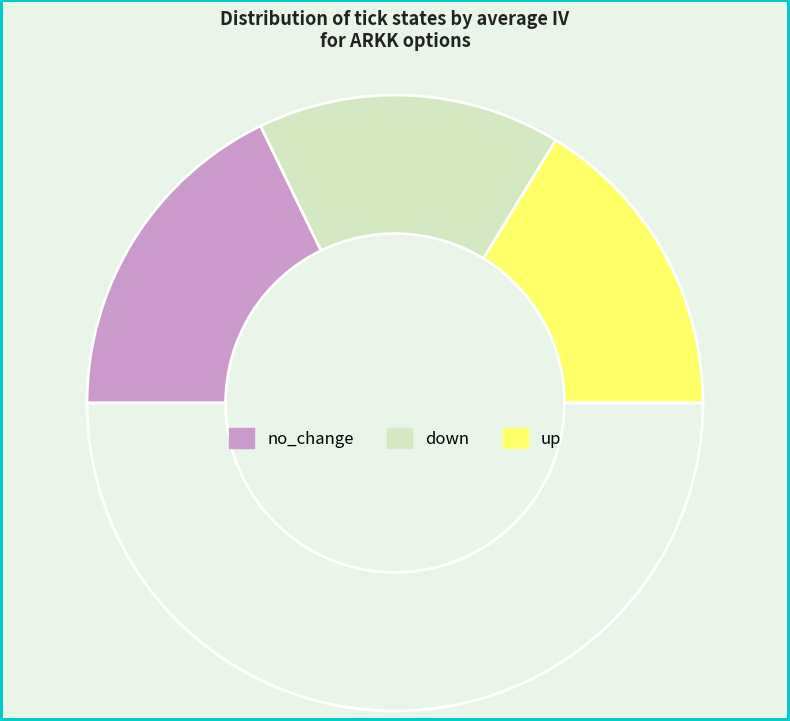

Is there a majority slice in this chart?

No